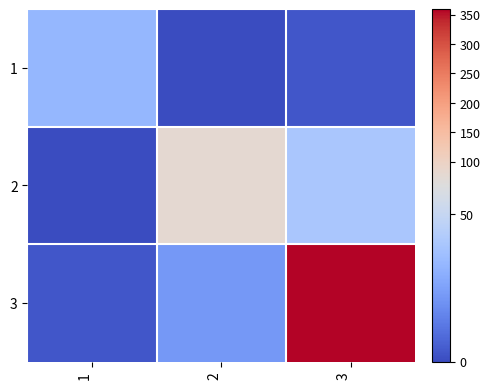

Between 1 and 3, which series saw the biggest shift?

3